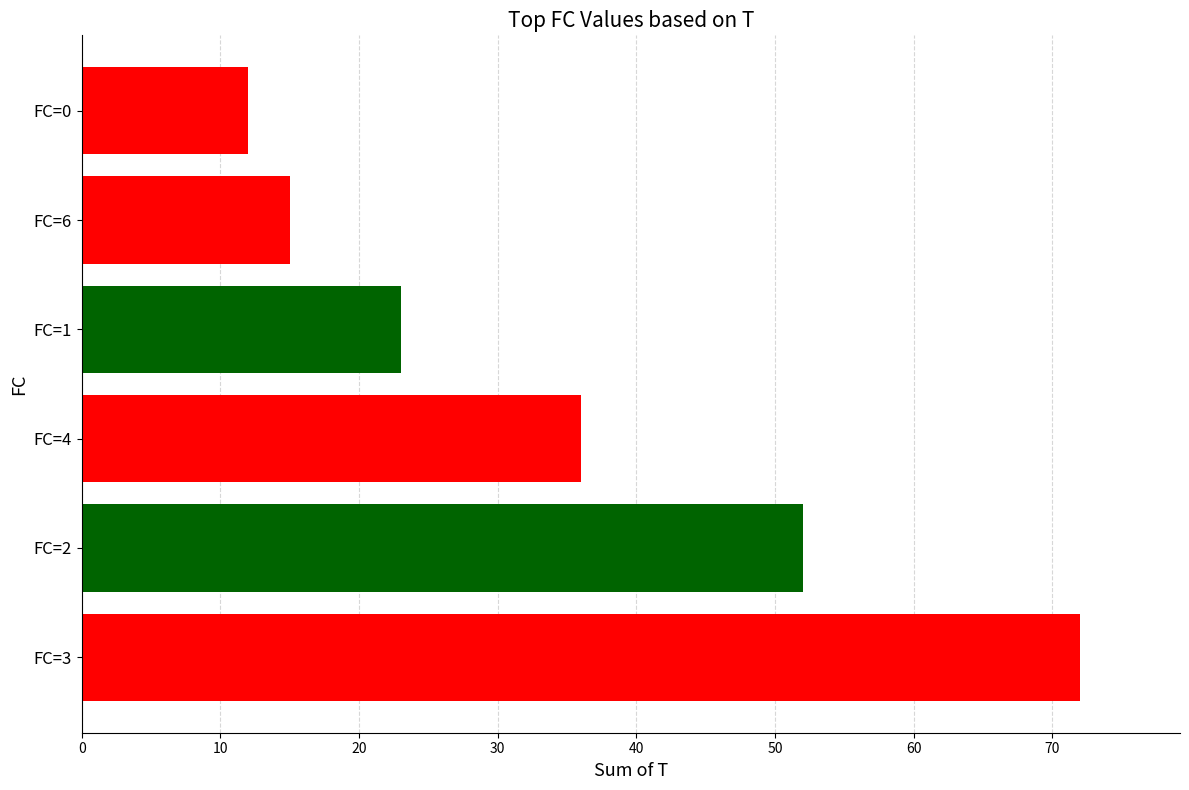

What value does the data have at FC=6, to the nearest 5?

15